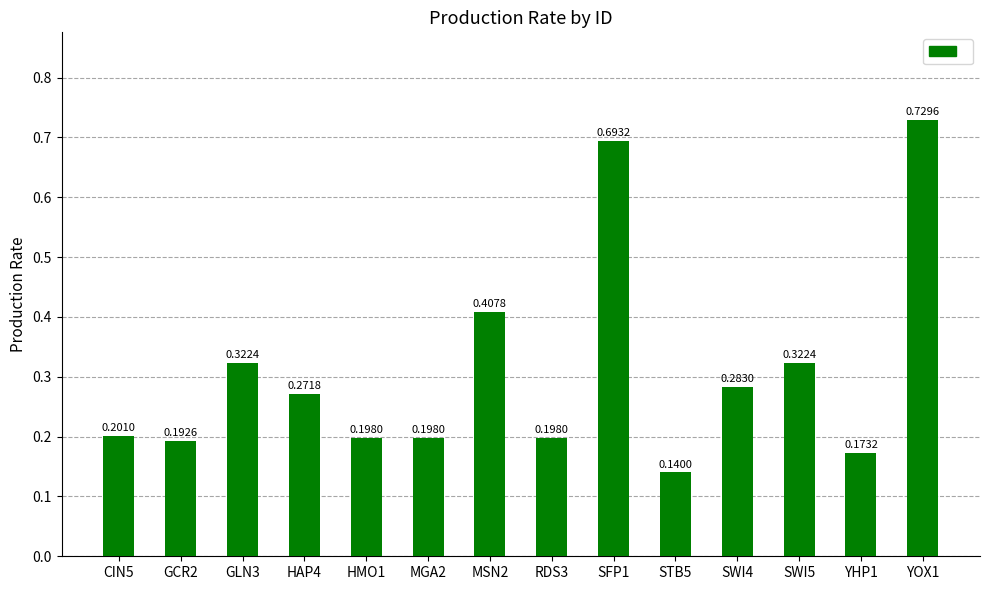

What is the label of the 1st bar from the left?

CIN5